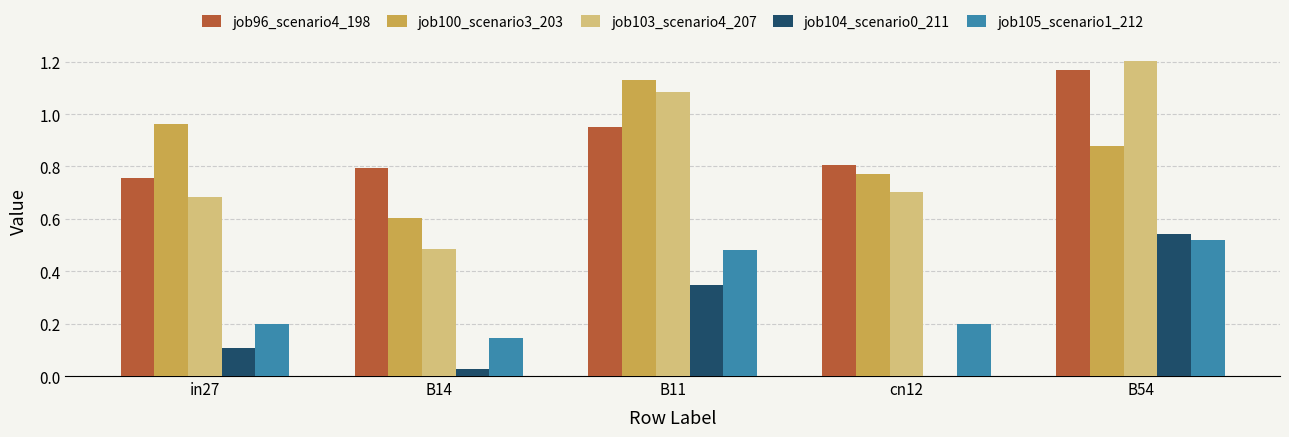

At which category is the sum across all series the highest?

B54